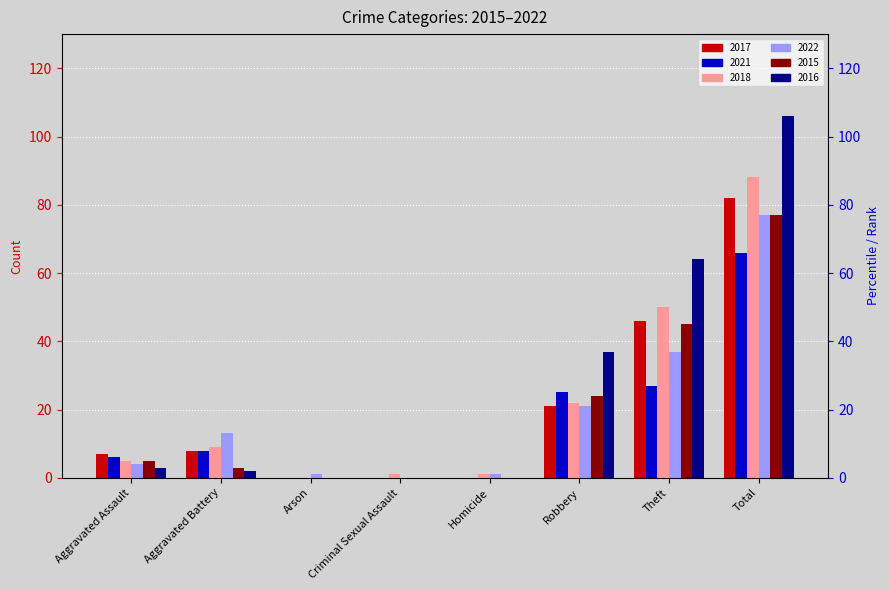

Does the chart contain stacked bars?

No